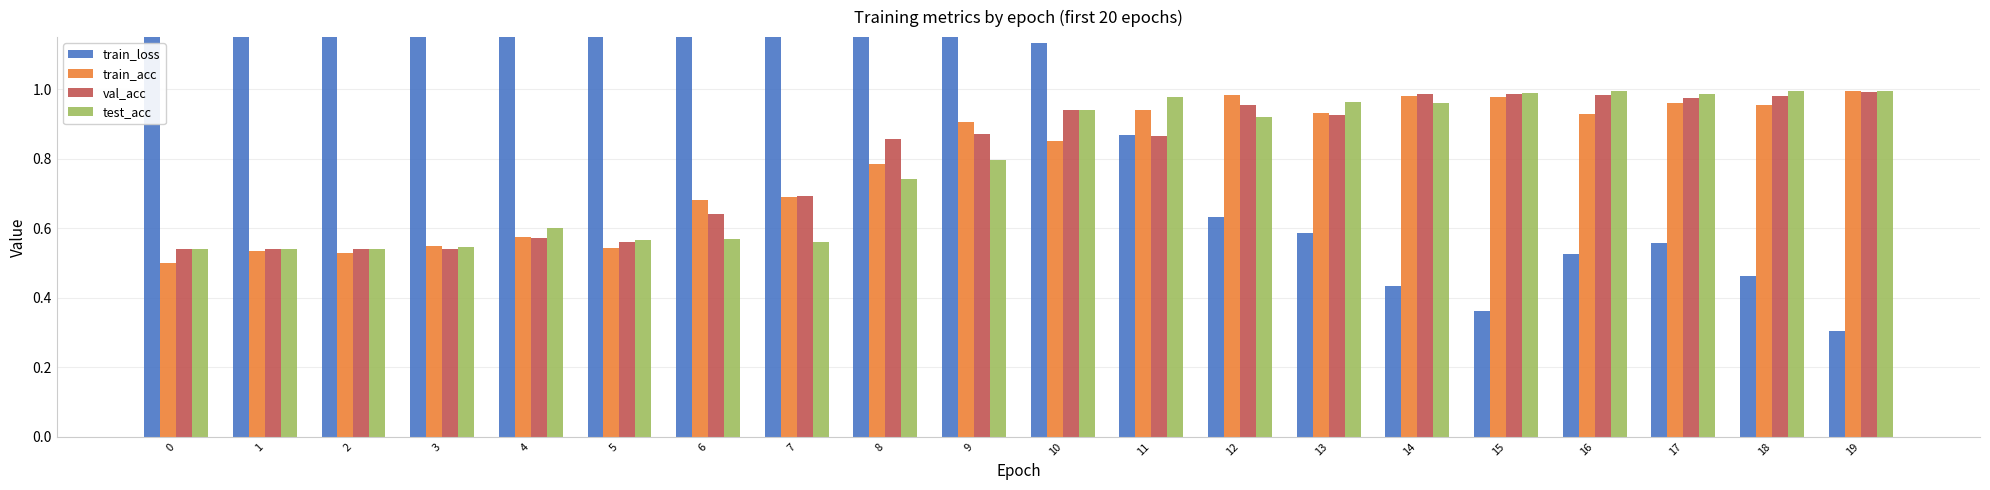

Which series has the widest spread of values?

train_loss